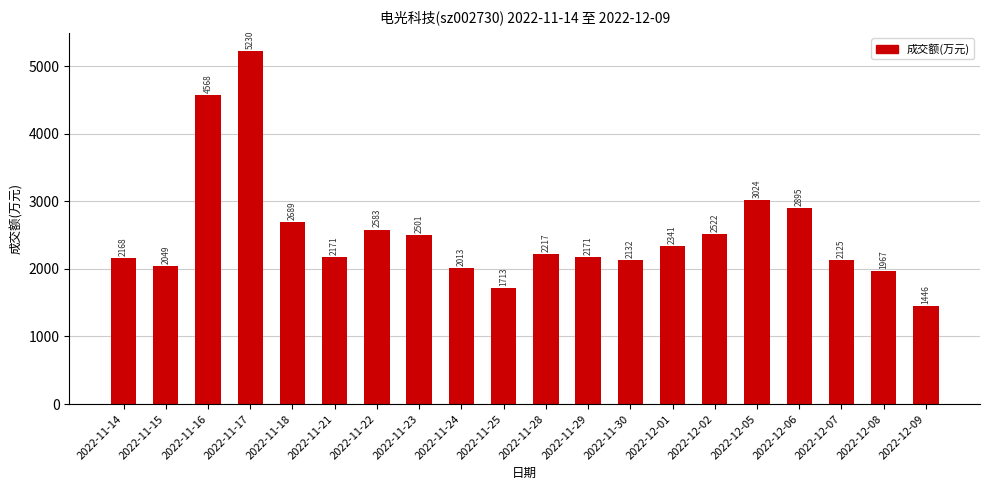

What is the minimum value shown in the chart?

1446